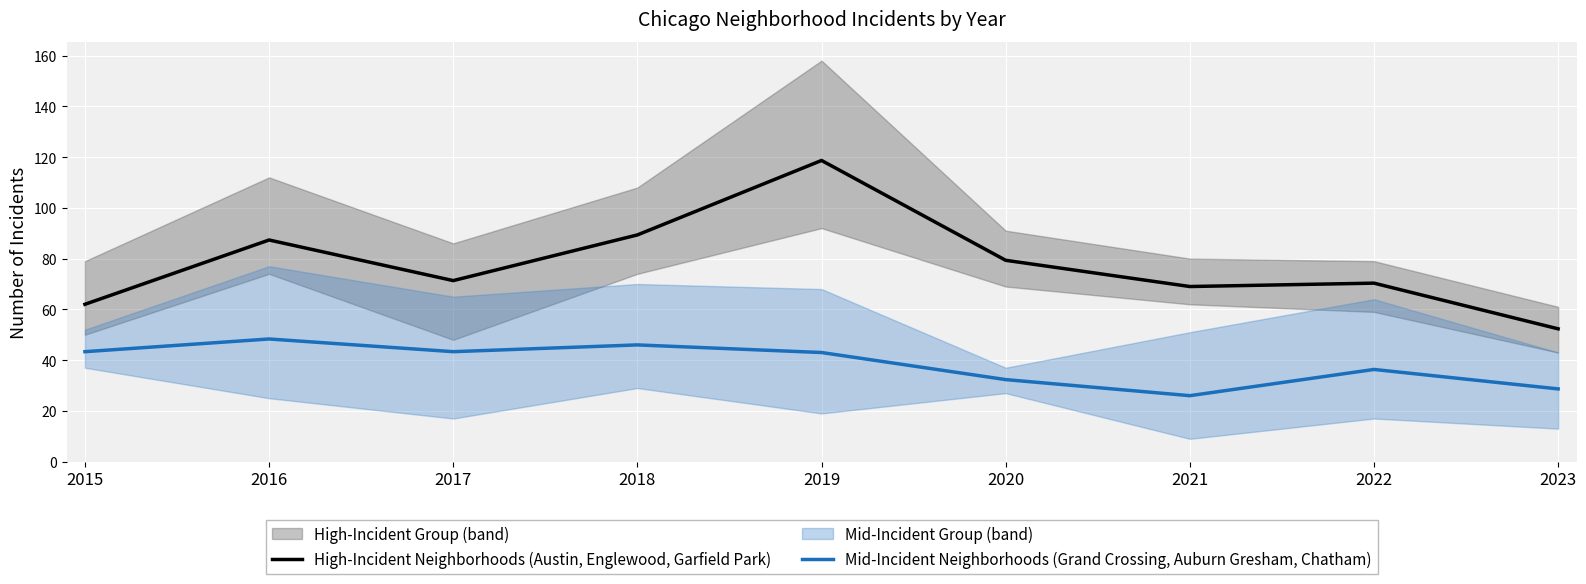

True or false: Mid-Incident Neighborhoods (Grand Crossing, Auburn Gresham, Chatham) and High-Incident Neighborhoods (Austin, Englewood, Garfield Park) intersect in this chart.

False